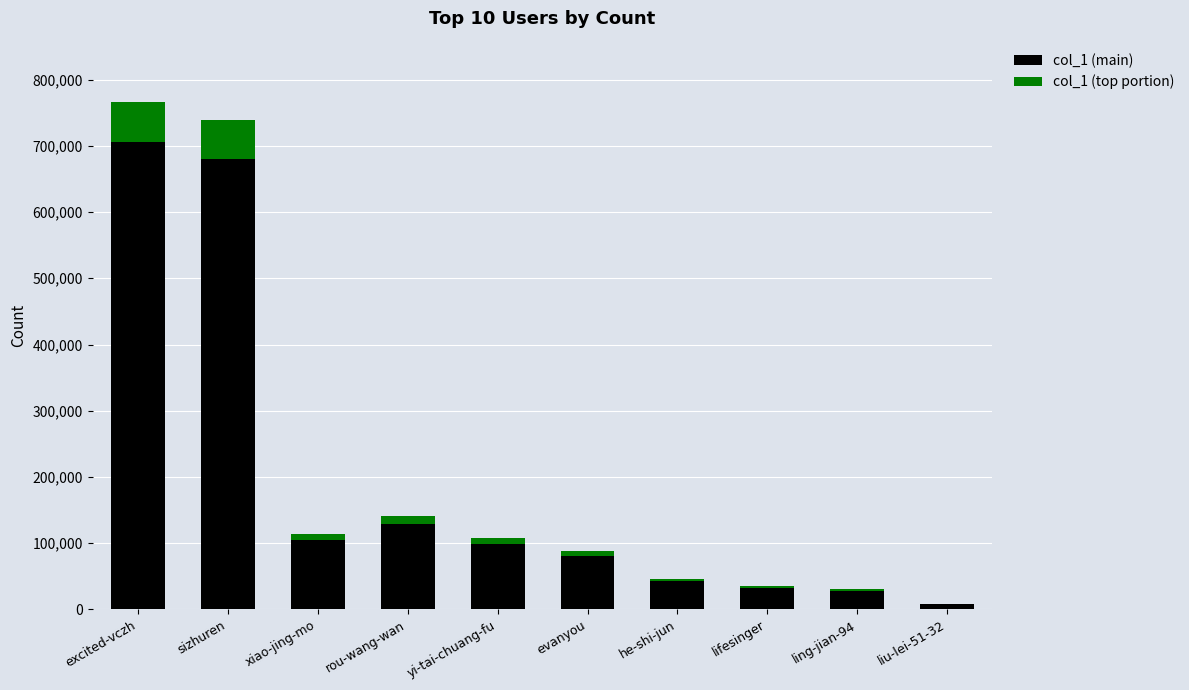

True or false: col_1 (main) has a value of 39983.3 at yi-tai-chuang-fu.

False